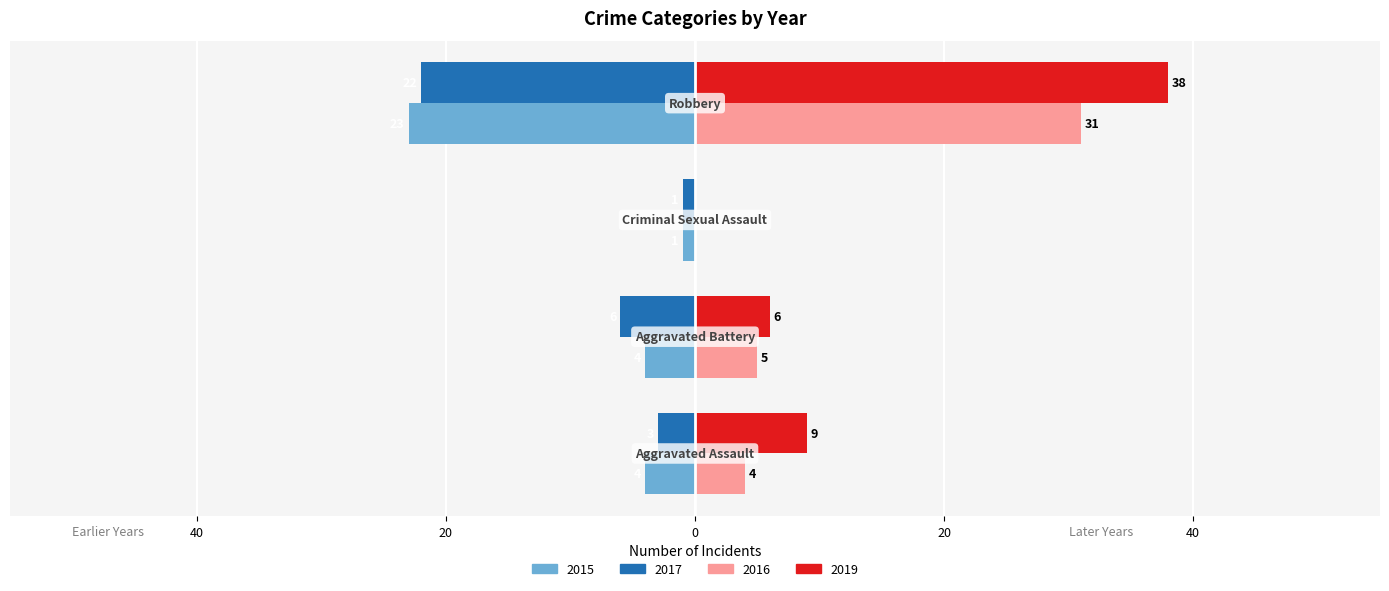

What is the value of the Year 2015 bar at the 1st from the left?

-4